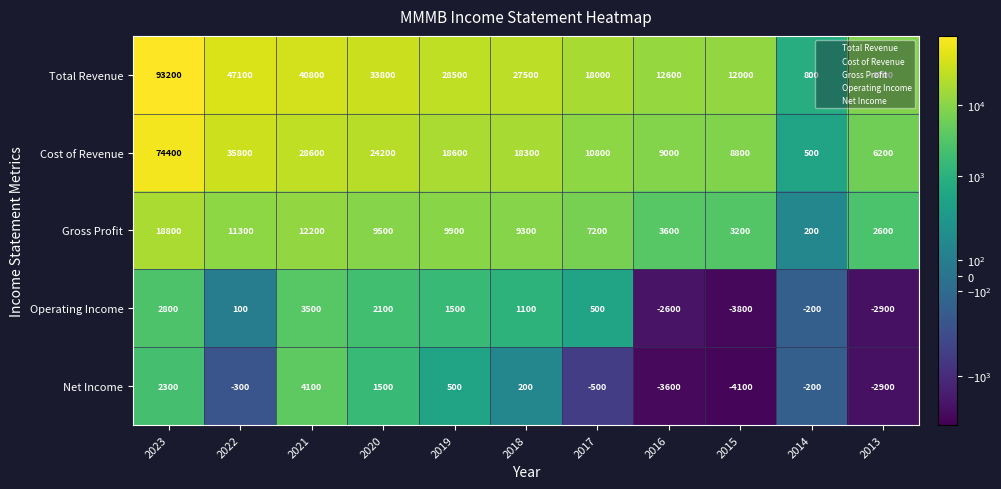

What is the sum of the Operating Income values at 2022 and 2023?

2900